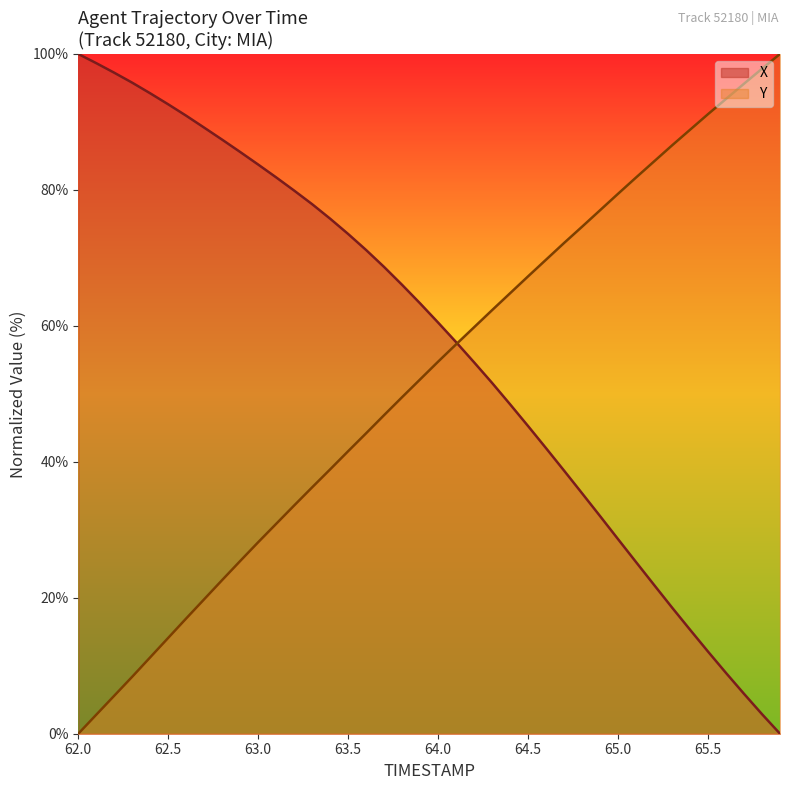

At which label does Y first exceed 54?

64.0